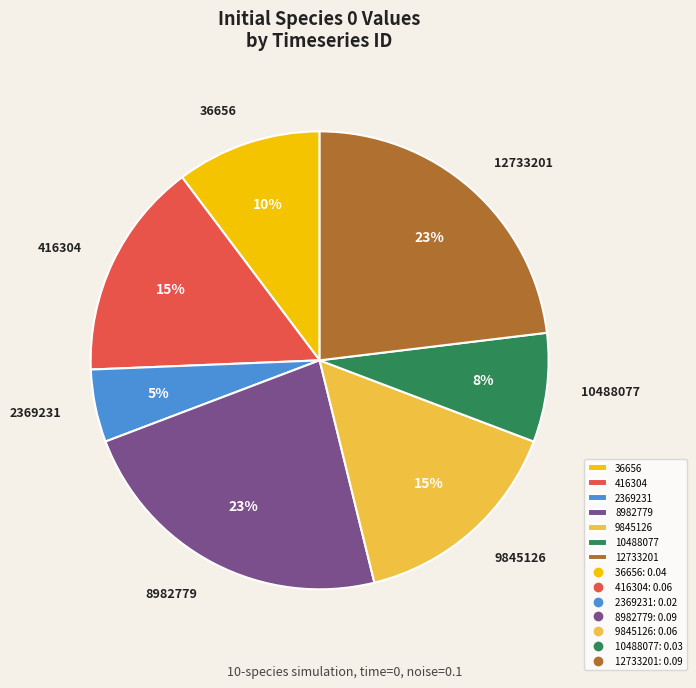

Is it true that 8982779 is 31% of the pie?

False